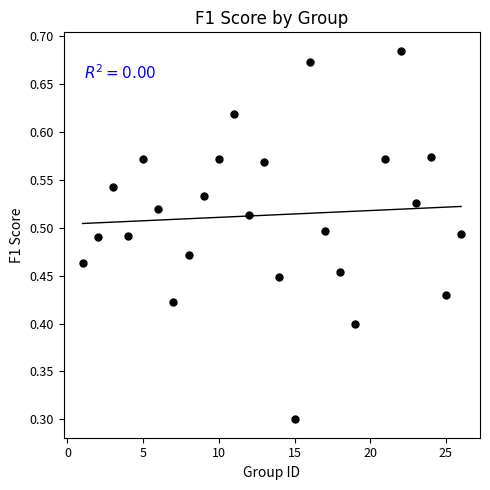

What Y value in the scatter plot is closest to 0?

0.3